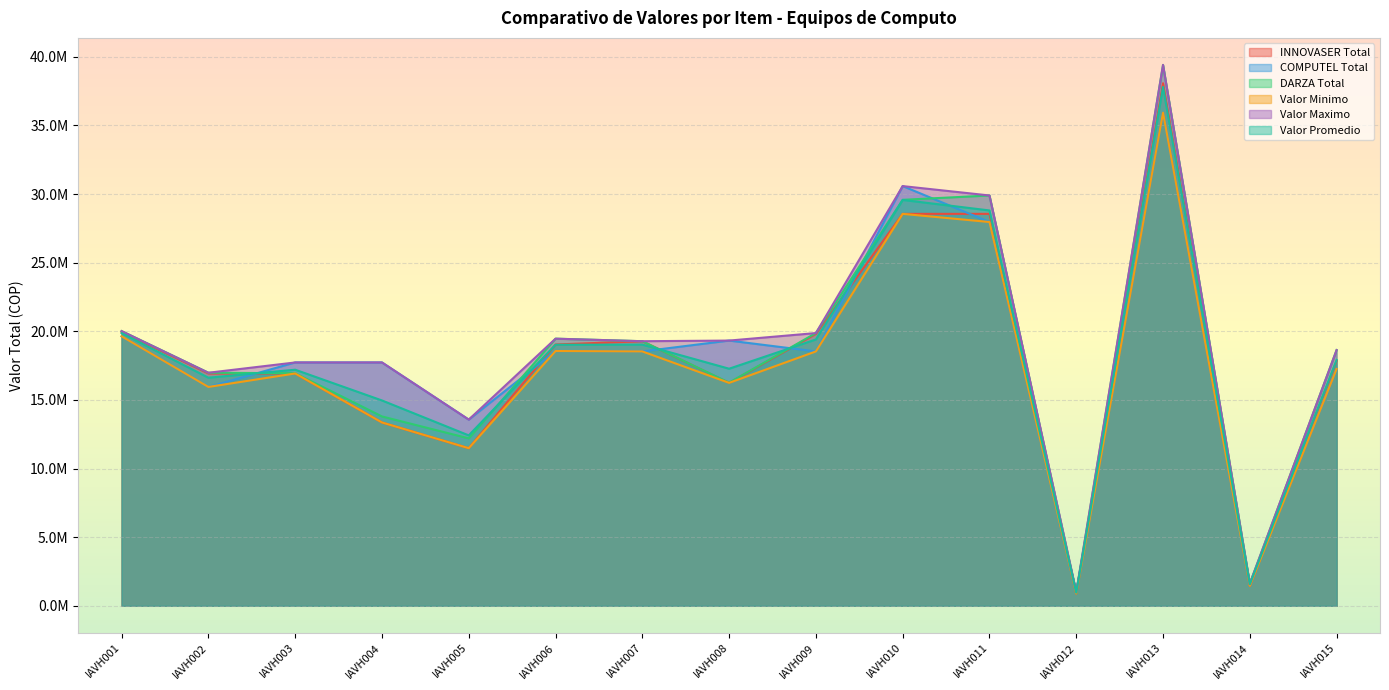

Reading left to right, what are all the values shown in this chart?

INNOVASER Total: 19949160.0	16927750.0	16927750.0	13357750.0	11483500.0	19040000.0	19278000.0	16243500.0	19813500.0	28560000.0	28560000.0	892500.0	38080000.0	1457750.0	17850000.0
COMPUTEL Total: 19635000.0	15946000.0	17731000.0	17731000.0	13566000.0	18564000.0	18534599.9	19325600.0	18534599.9	30583000.0	27965000.0	1011500.0	35938000.0	1616999.4	17255000.0
DARZA Total: 20016216.5	16981419.0	16946492.5	13795670.0	12198095.0	19463640.0	19279071.0	16254567.0	19872881.0	29582210.0	29899821.0	952000.0	39412681.0	1612450.0	18634150.5
Valor Minimo: 19635000.0	15946000.0	16927750.0	13357750.0	11483500.0	18564000.0	18534599.9	16243500.0	18534599.9	28560000.0	27965000.0	892500.0	35938000.0	1457750.0	17255000.0
Valor Maximo: 20016216.5	16981419.0	17731000.0	17731000.0	13566000.0	19463640.0	19279071.0	19325600.0	19872881.0	30583000.0	29899821.0	1011500.0	39412681.0	1616999.4	18634150.5
Valor Promedio: 19866792.2	16618389.7	17201747.5	14961473.3	12415865.0	19022546.7	19030556.9	17274555.7	19406993.6	29575070.0	28808273.7	952000.0	37810227.0	1562399.8	17913050.2